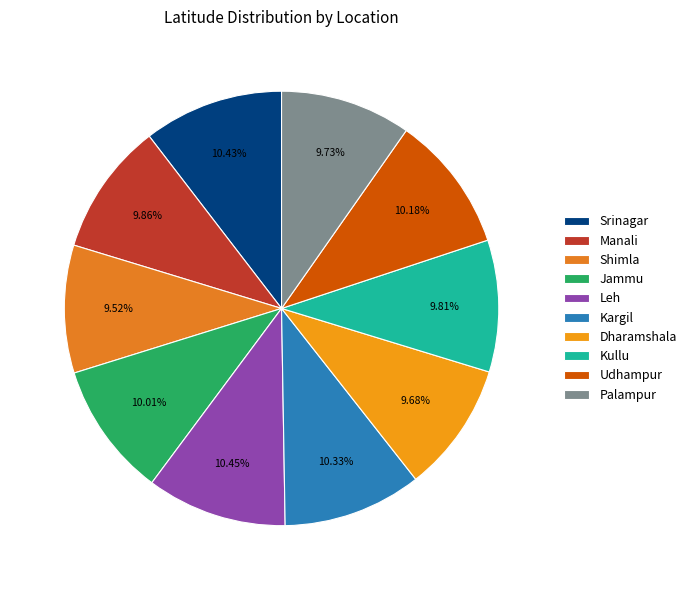

To the nearest percent, what is the combined percentage of Srinagar and Kullu?

20%